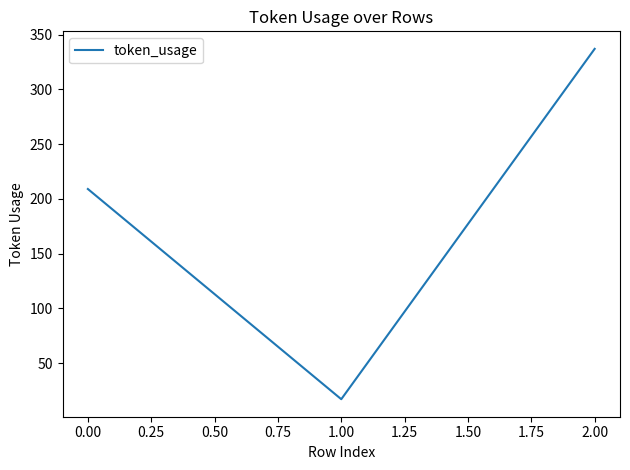

Rank the categories by value from highest to lowest.

2.00, 0.00, 1.00